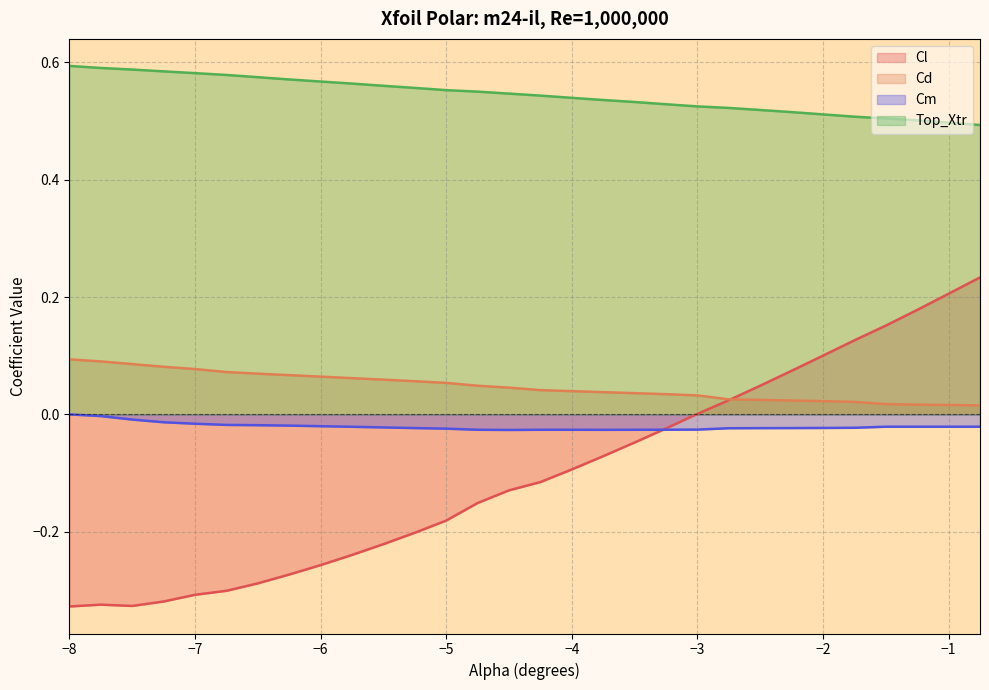

How many data points in Cl (line) are less than 0?

20